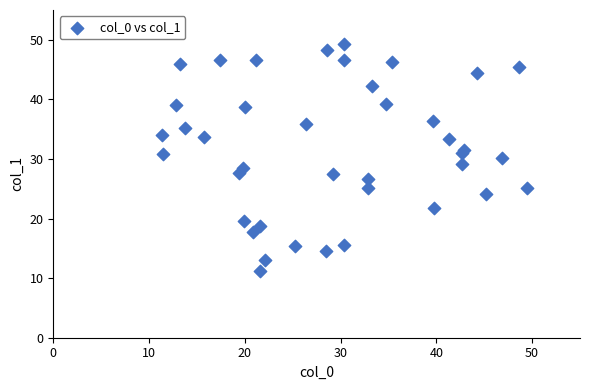

What is the range of Y values (max minus min)?

38.1